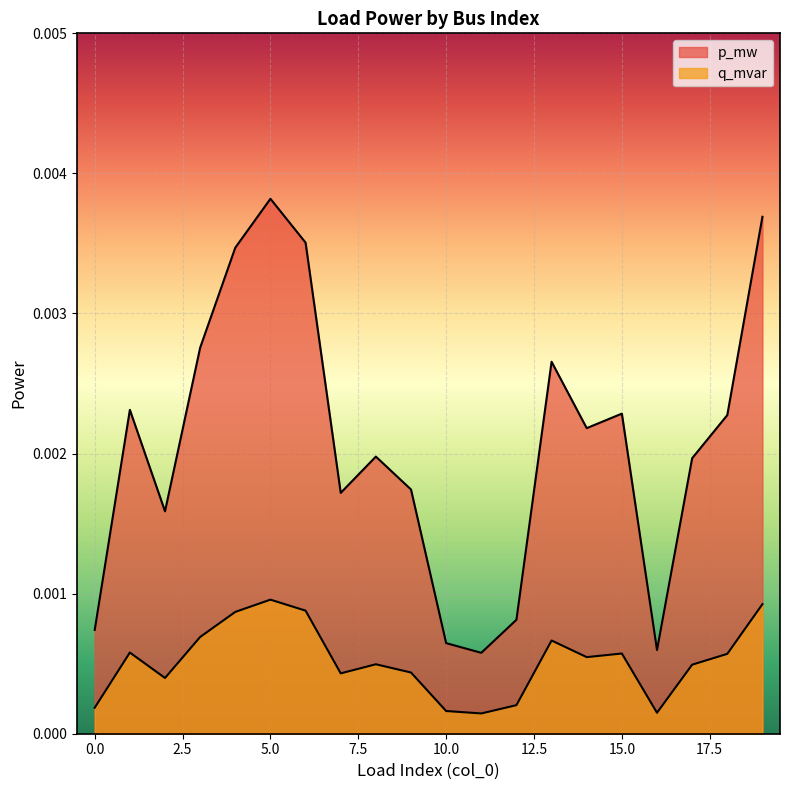

True or false: p_mw and q_mvar intersect in this chart.

False